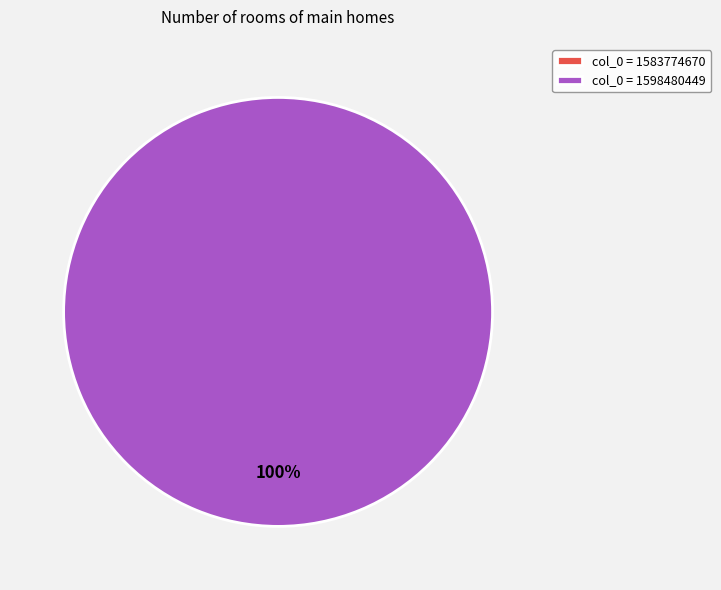

Rank the categories by value from lowest to highest.

1583774670, 1598480449